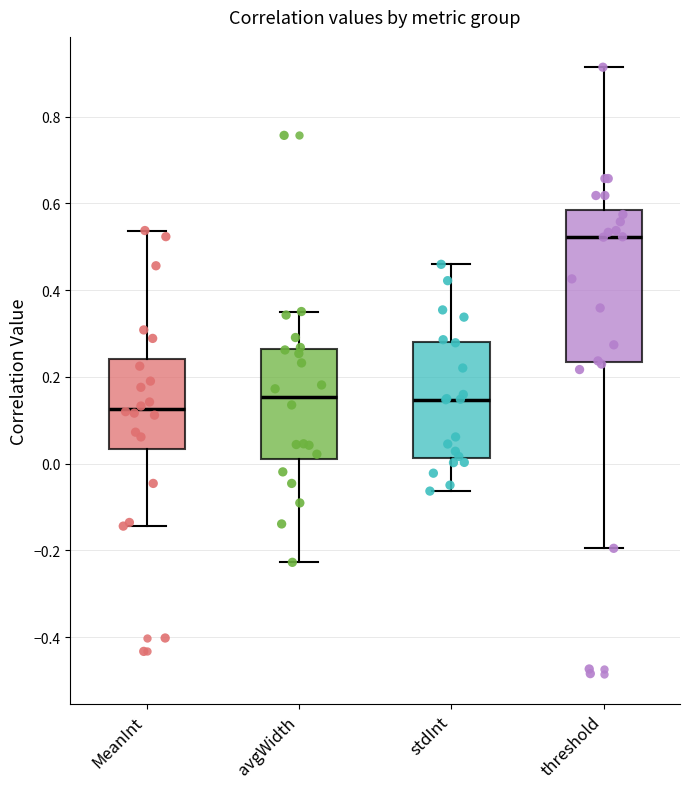

Where does the median line of the box for stdInt sit on the y-axis? The values are not printed on the chart, so give them approximately, as read against the axis.

0.14